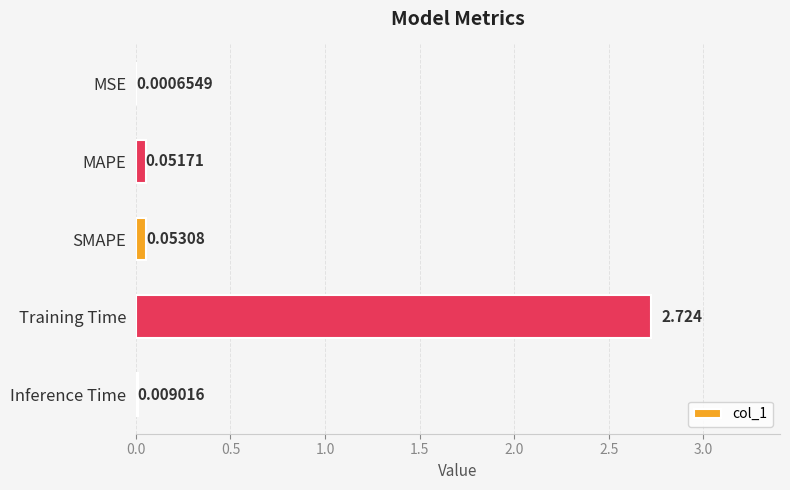

Are the bars horizontal?

Yes